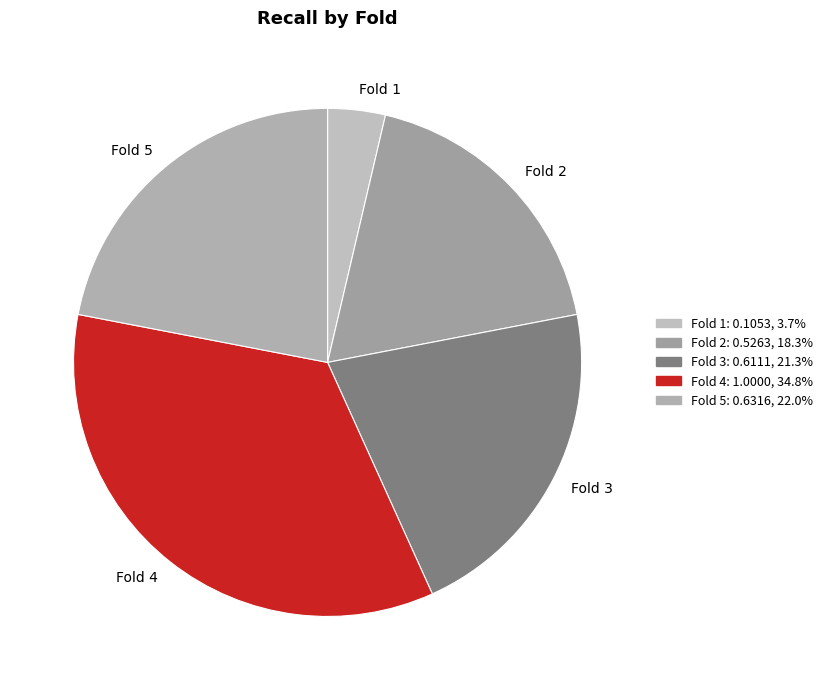

Rank the categories by value from lowest to highest.

Fold 1, Fold 2, Fold 3, Fold 5, Fold 4